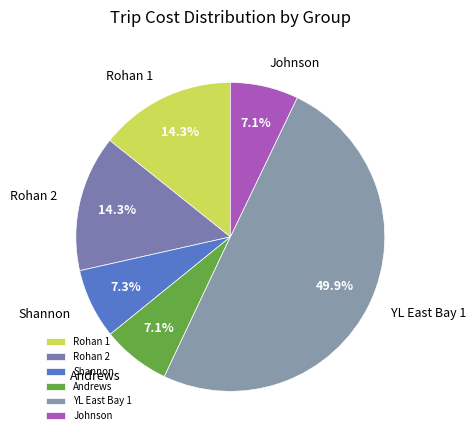

Which slice is the largest?

YL East Bay 1